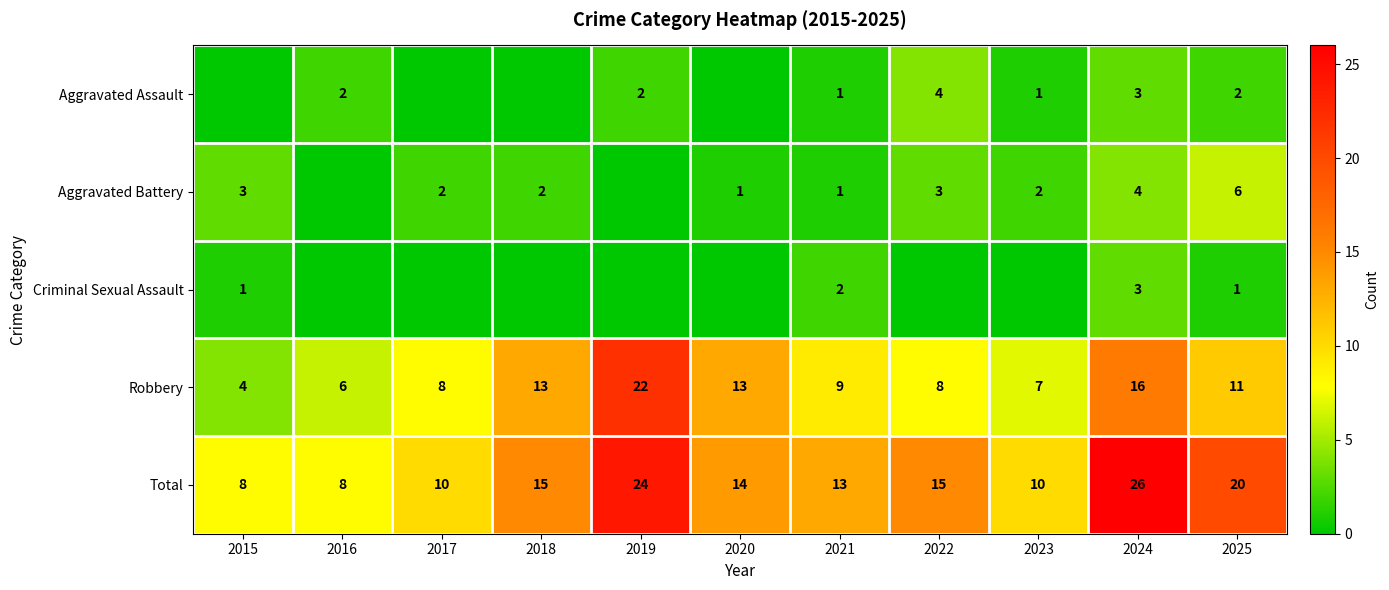

What is the difference between the maximum and minimum values in the Total series?

18